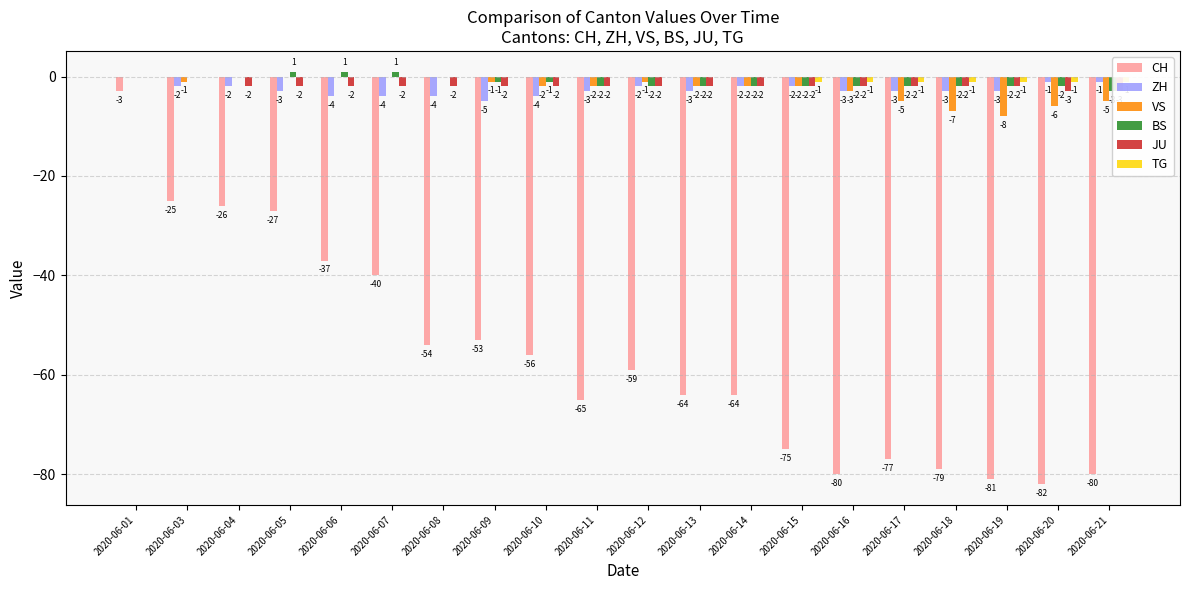

Which category has the lowest value in the BS series?

2020-06-21